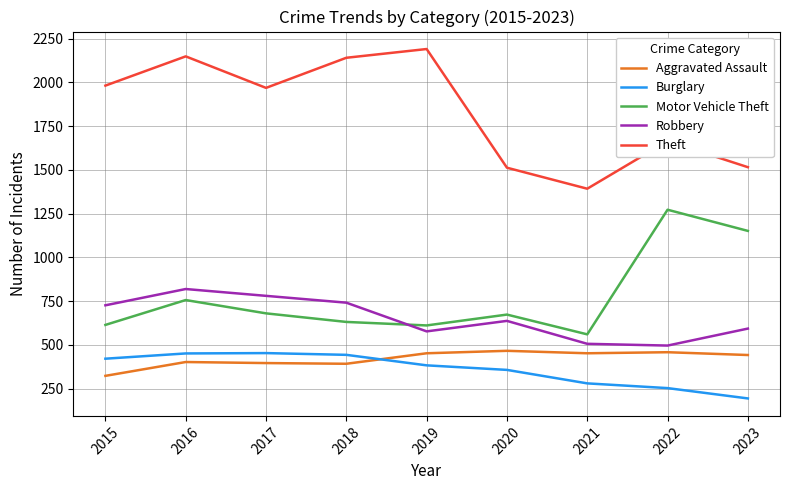

Which category has the lowest value across all series?

2023